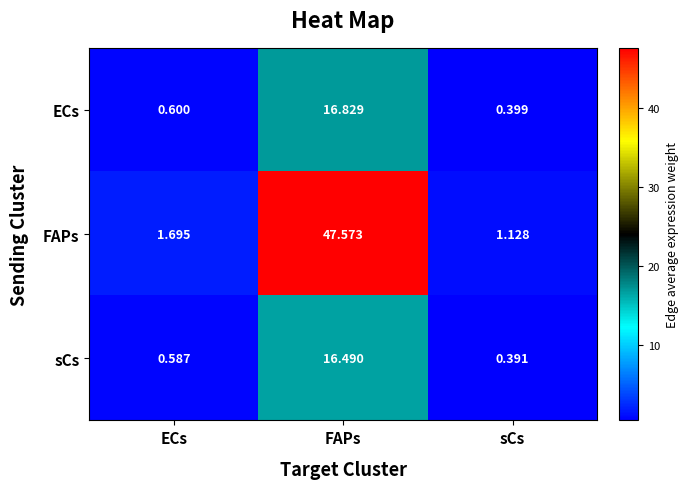

Between ECs and FAPs, which series saw the biggest shift?

FAPs